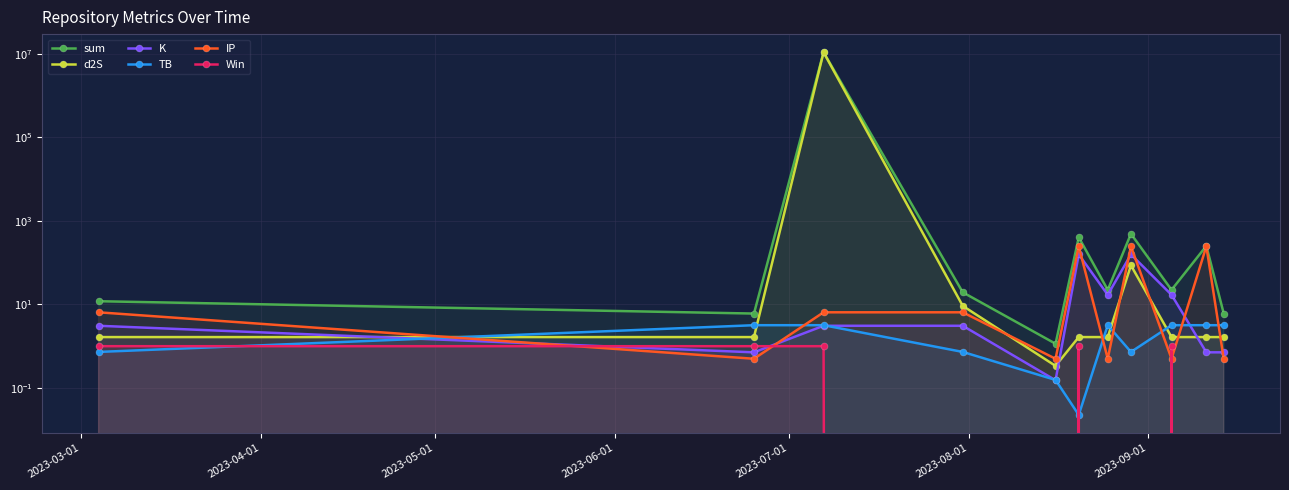

What are all the series names shown in the legend?

sum, d2S, K, TB, IP, Win